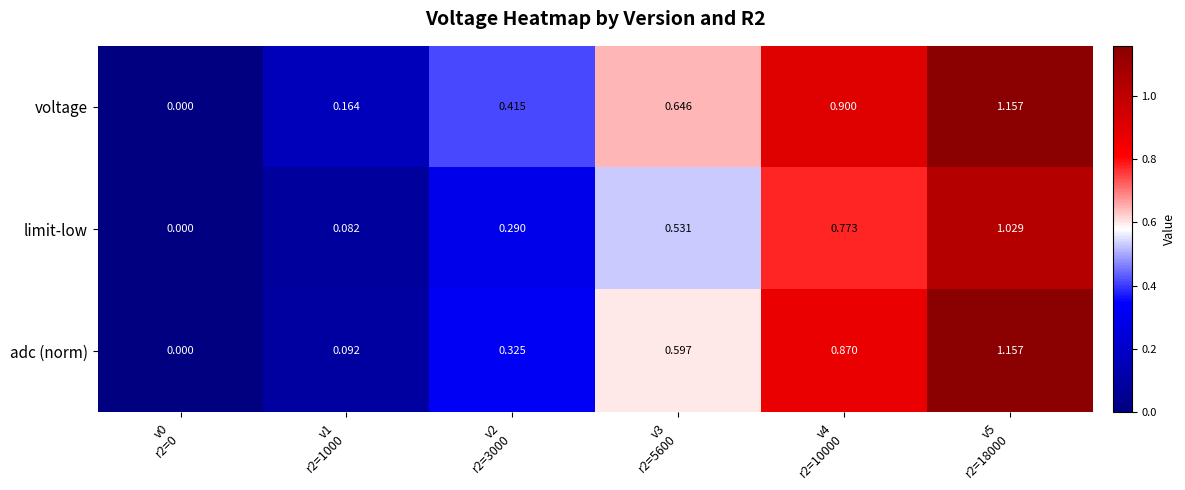

Which series has the largest total across all categories?

voltage